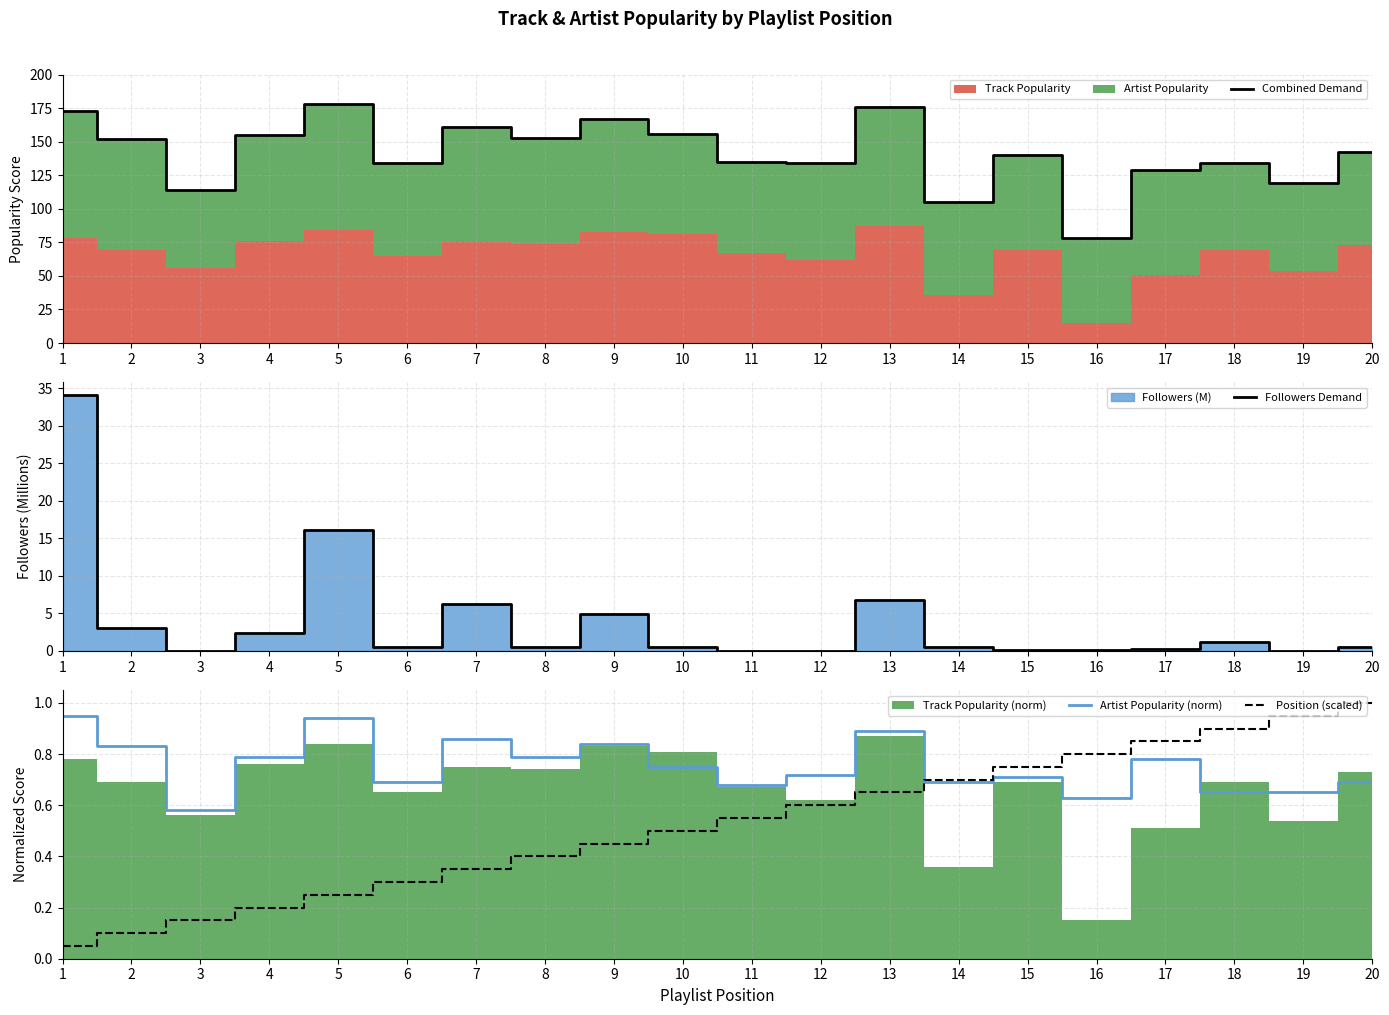

Between 9 and 10, which is larger?

9